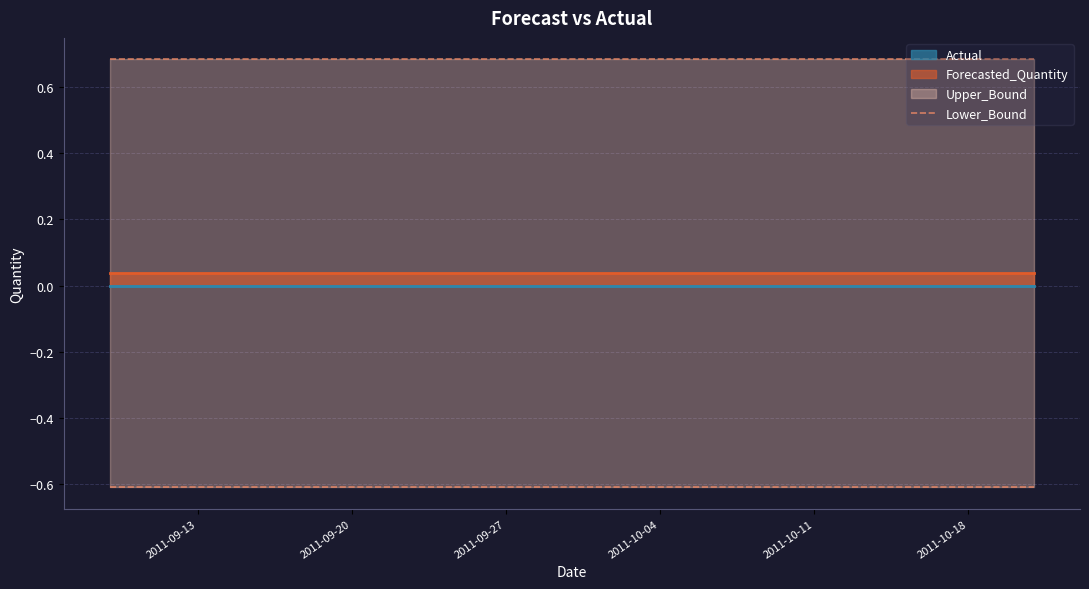

What is the difference between the highest and lowest values at 2011-09-13?

1.3